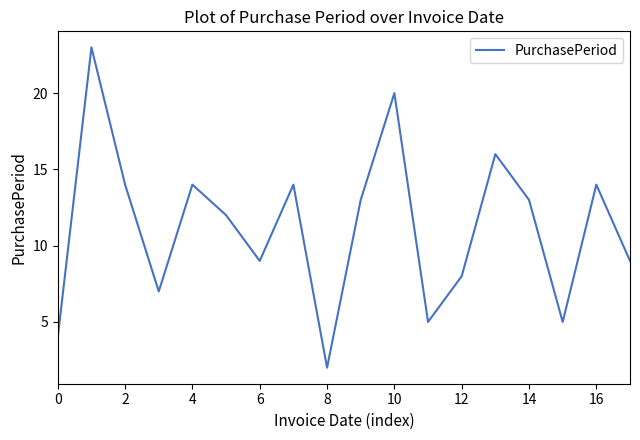

Reading right to left, list all the values displayed in this chart.

9	14	5	13	16	8	5	20	13	2	14	9	12	14	7	14	23	4